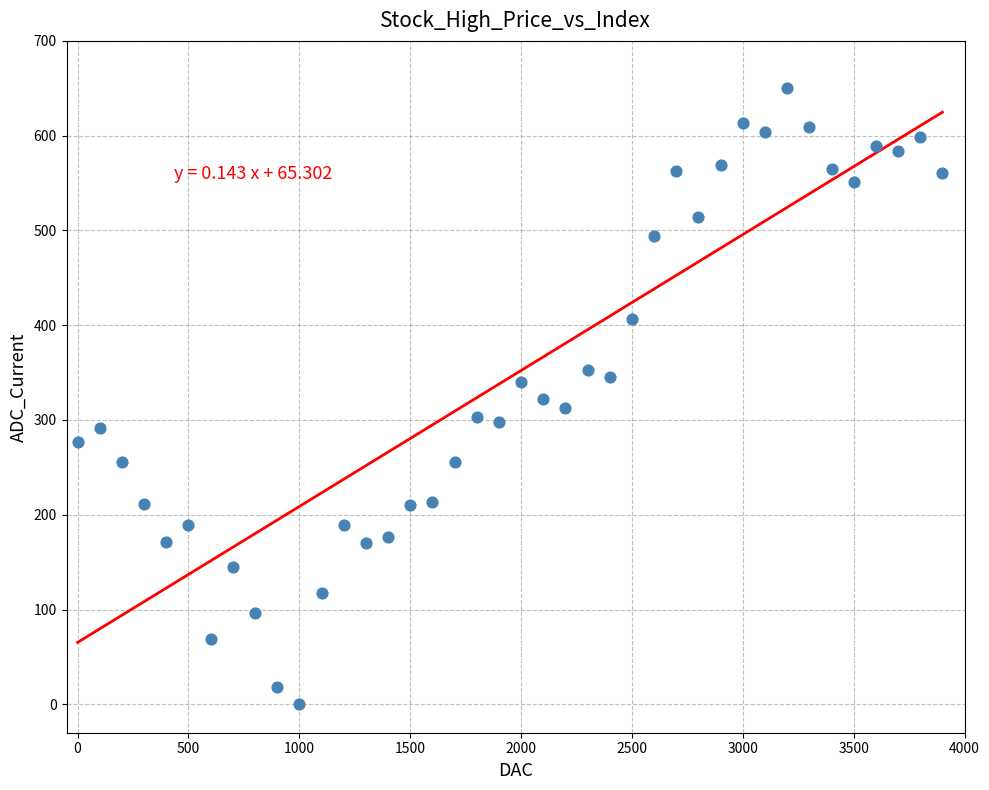

What is the range of X values (max minus min)?

3900.0